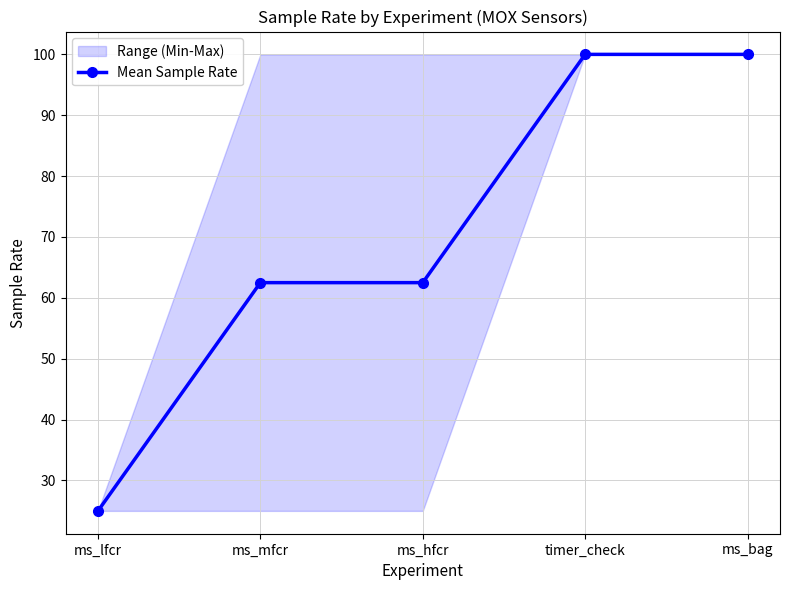

At which label does the data first exceed 62?

ms_mfcr